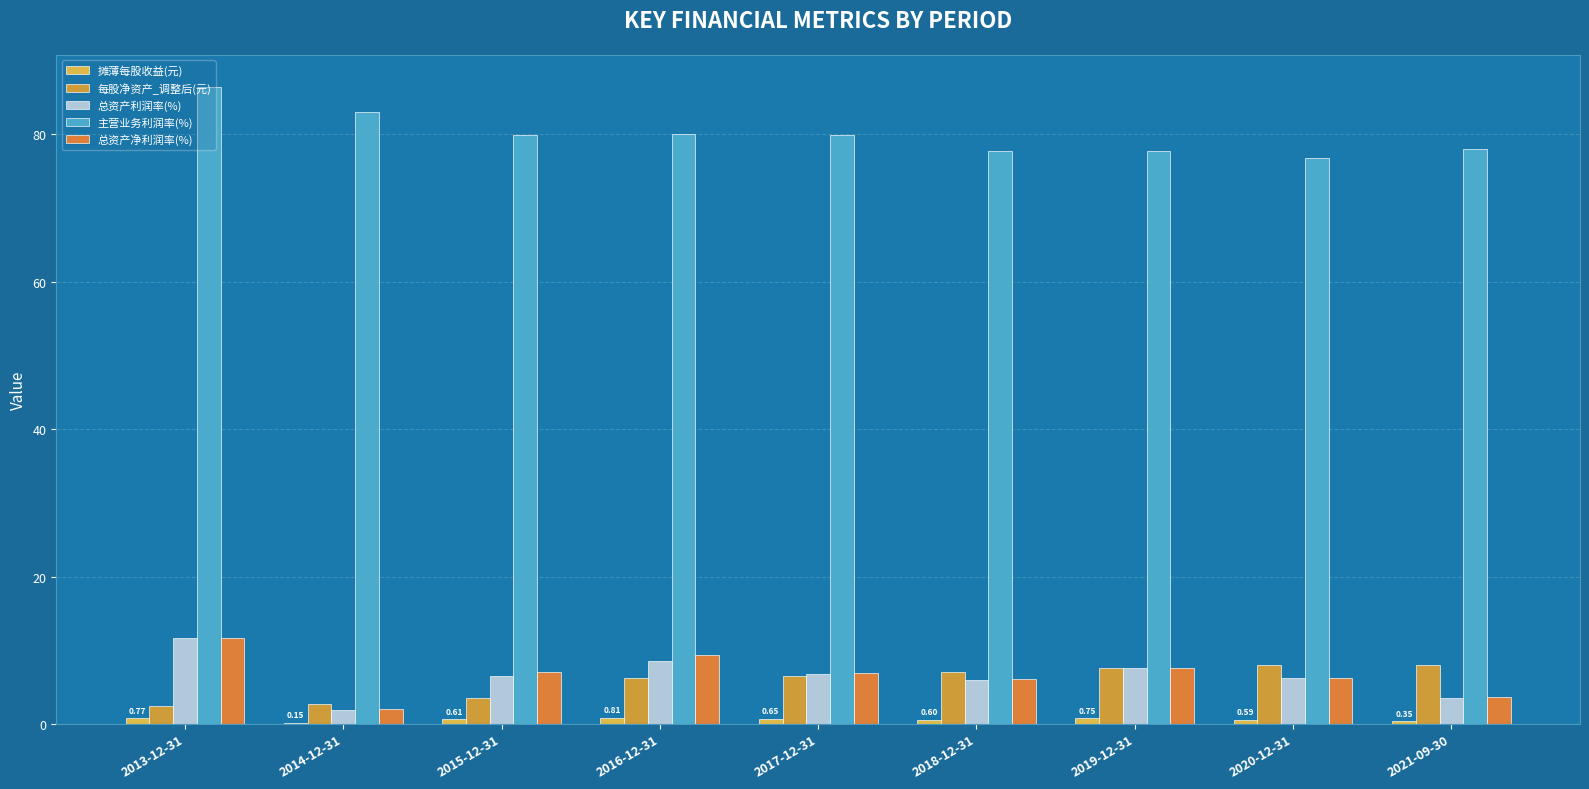

Does the chart contain stacked bars?

No